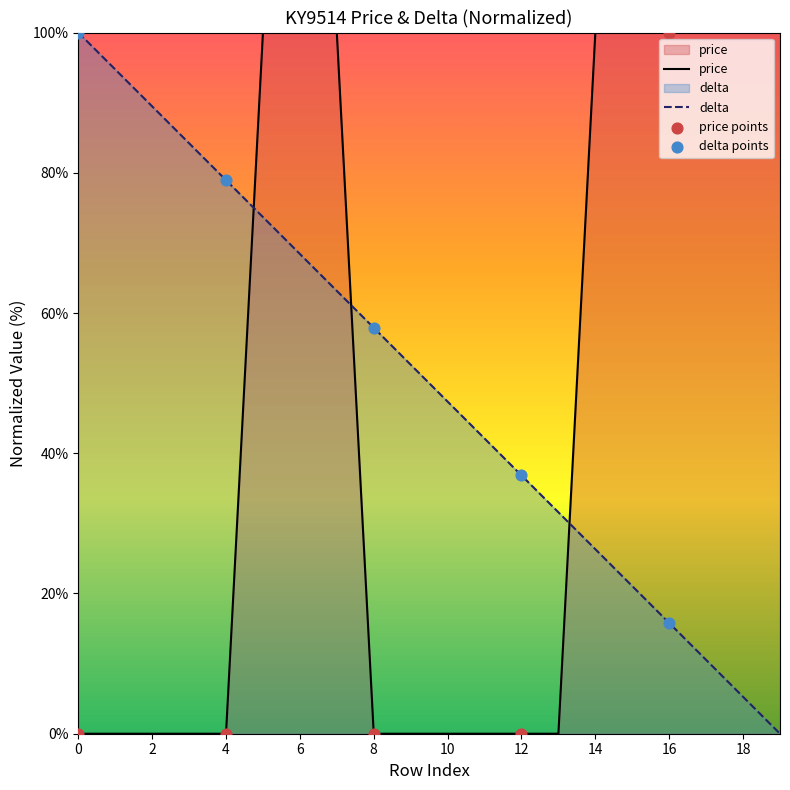

Which series contains the highest Y value?

price